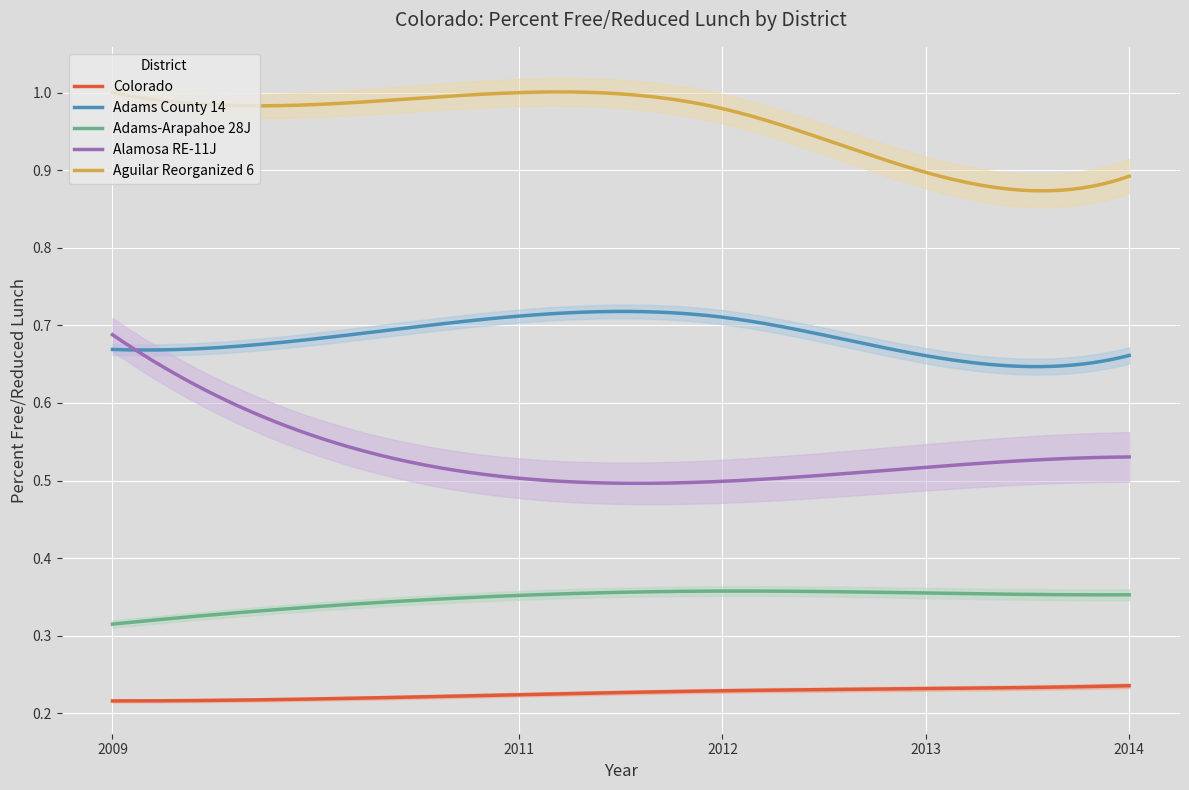

What is the maximum value for Adams County 14?

0.7